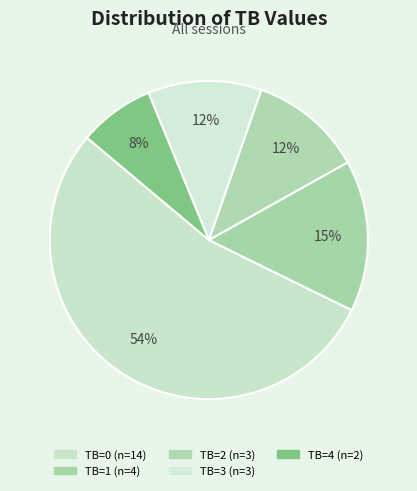

To the nearest percent, what is the combined percentage of TB=4 and TB=2?

19%